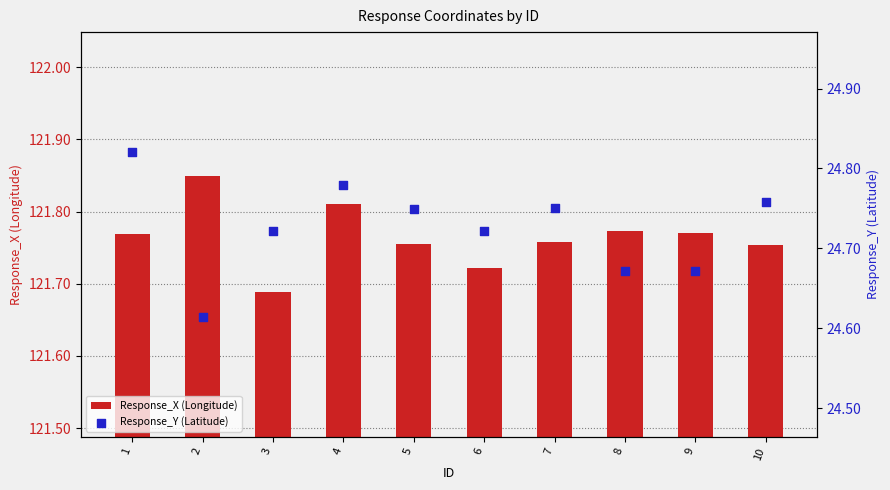

Which series has the largest total across all categories?

Response_X (Longitude)